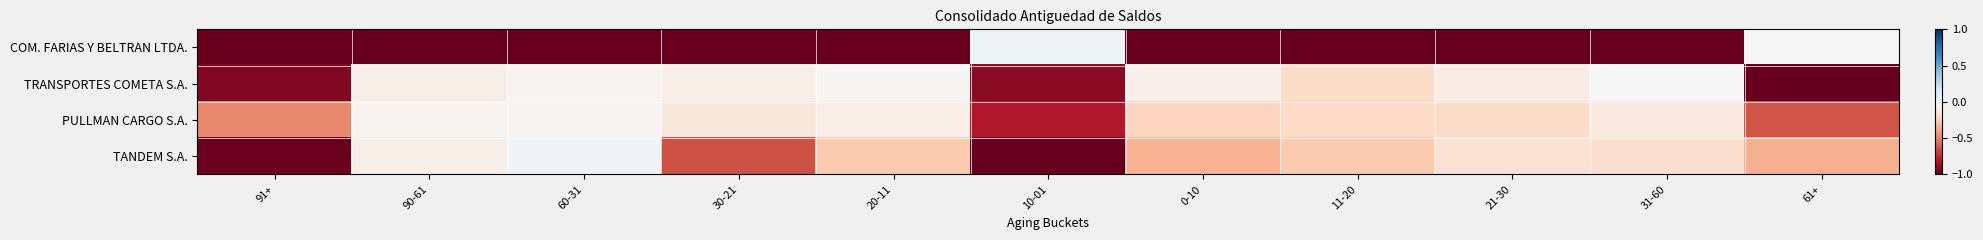

Reading left to right, extract all data points from this chart.

COM. FARIAS Y BELTRAN LTDA.: 91+=-1.0	90-61=-1.0	60-31=-1.0	30-21=-1.0	20-11=-1.0	10-01=0.0	0-10=-1.0	11-20=-1.0	21-30=-1.0	31-60=-1.0	61+=0.0
TRANSPORTES COMETA S.A.: 91+=-0.9	90-61=-0.1	60-31=-0.0	30-21=-0.1	20-11=-0.0	10-01=-0.9	0-10=-0.0	11-20=-0.2	21-30=-0.1	31-60=0.0	61+=-1.0
PULLMAN CARGO S.A.: 91+=-0.5	90-61=-0.0	60-31=-0.0	30-21=-0.1	20-11=-0.1	10-01=-0.8	0-10=-0.2	11-20=-0.2	21-30=-0.2	31-60=-0.1	61+=-0.6
TANDEM S.A.: 91+=-1.0	90-61=-0.1	60-31=0.0	30-21=-0.6	20-11=-0.3	10-01=-1.0	0-10=-0.3	11-20=-0.3	21-30=-0.2	31-60=-0.2	61+=-0.4